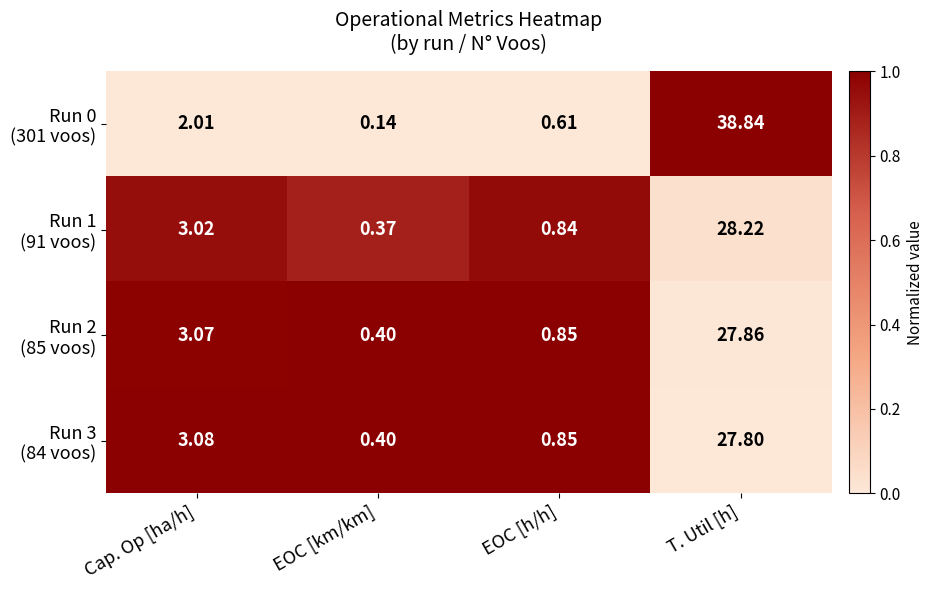

Which category has the lowest value across all series?

EOC [km/km]